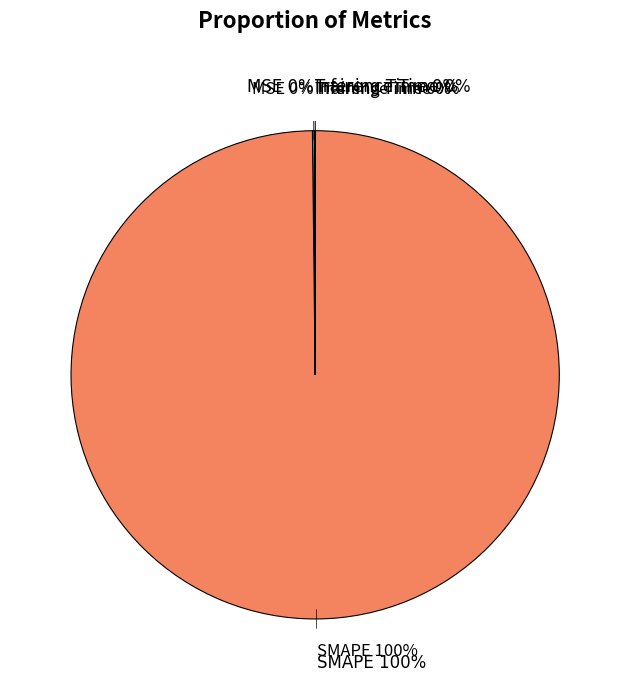

Is there a majority slice in this chart?

Yes